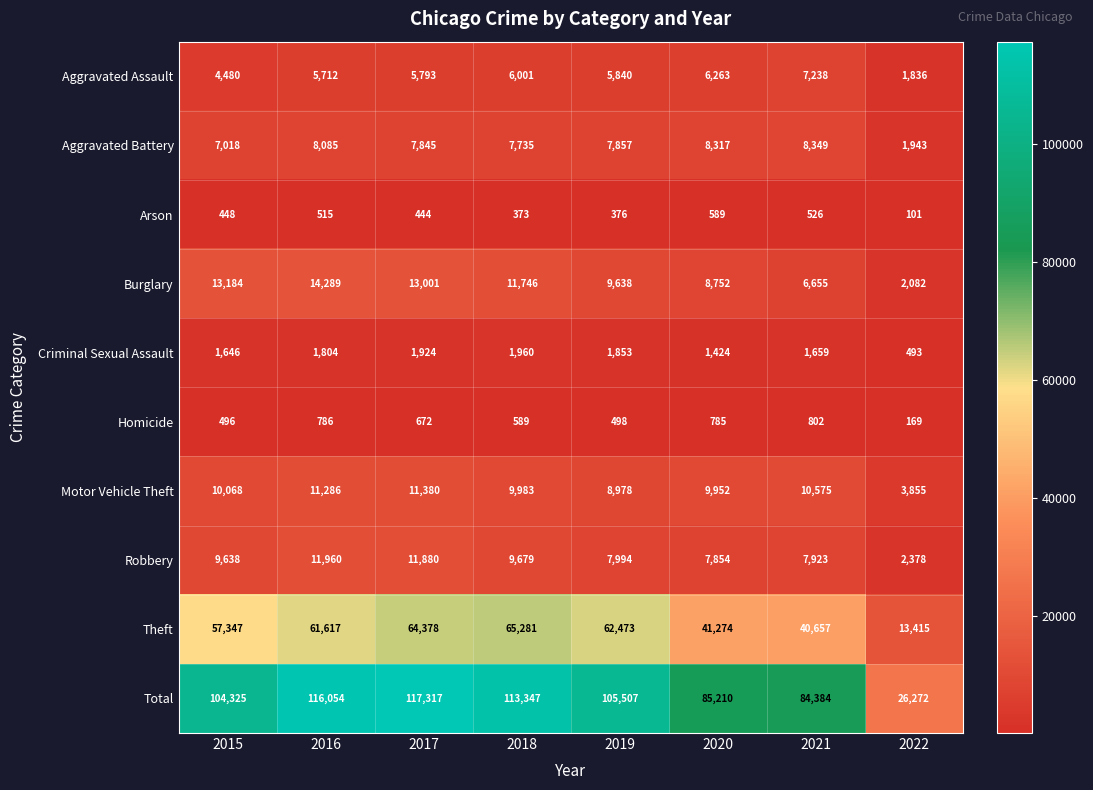

Which category has the highest value across all series?

2017